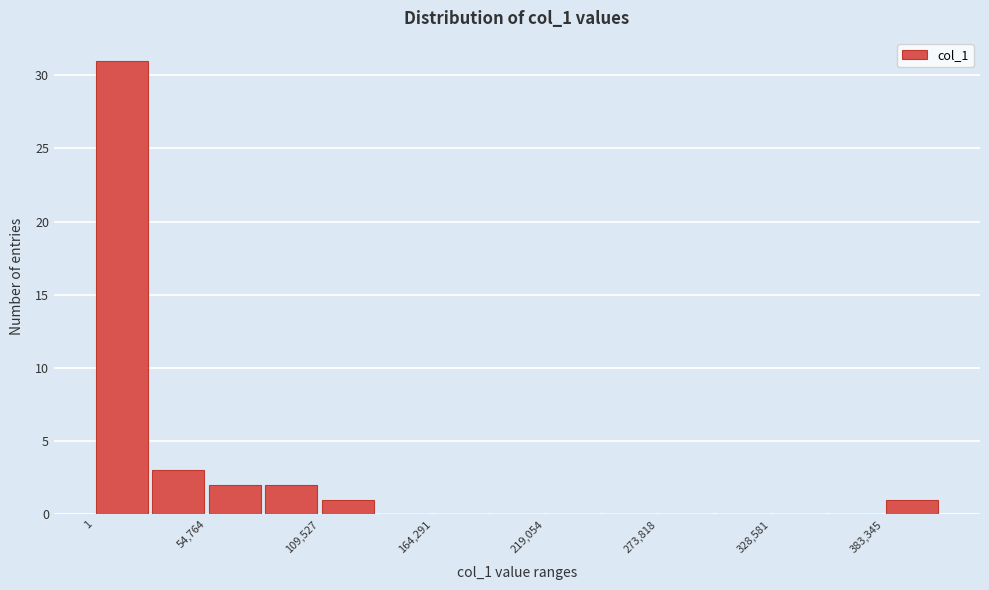

Around what value on the x-axis is the tallest bar? Give the approximate position of its centre, as read against the axis.

10000